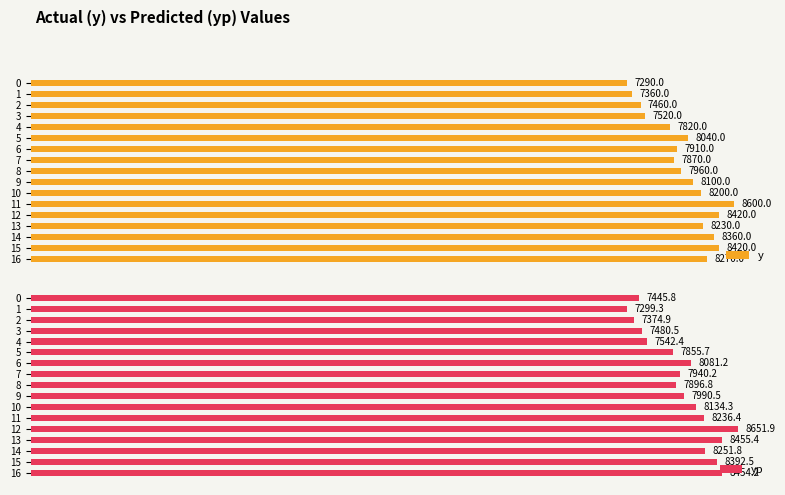

Reading left to right, list all the values displayed in this chart.

y: 7290.0	7360.0	7460.0	7520.0	7820.0	8040.0	7910.0	7870.0	7960.0	8100.0	8200.0	8600.0	8420.0	8230.0	8360.0	8420.0	8270.0
yp: 7445.8	7299.3	7374.9	7480.5	7542.4	7855.7	8081.2	7940.2	7896.8	7990.5	8134.3	8236.4	8651.9	8455.4	8251.8	8392.5	8454.2